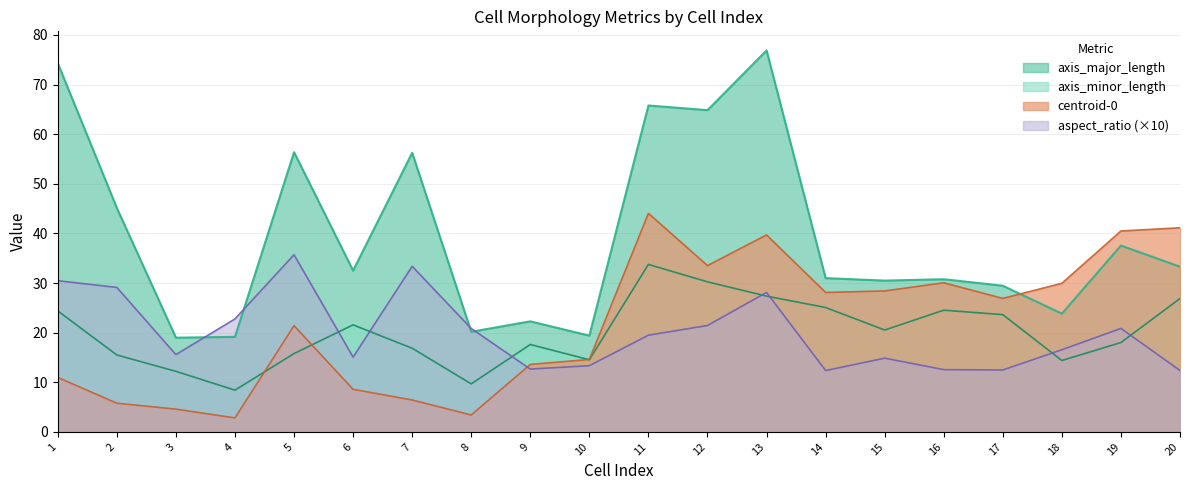

The axis_minor_length series shows 13.6 at 16. True or false?

False